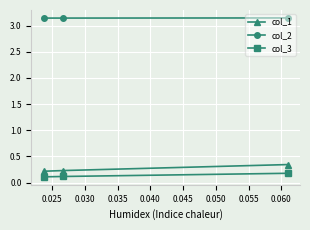

Which series has the largest total across all categories?

col_2